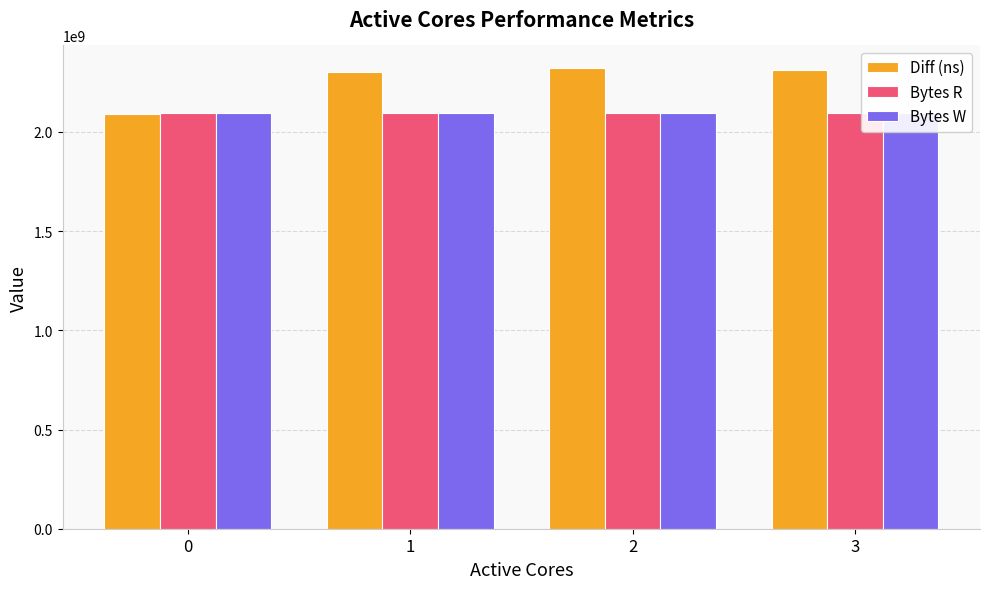

How many values in the Diff (ns) series exceed 2312380736?

1